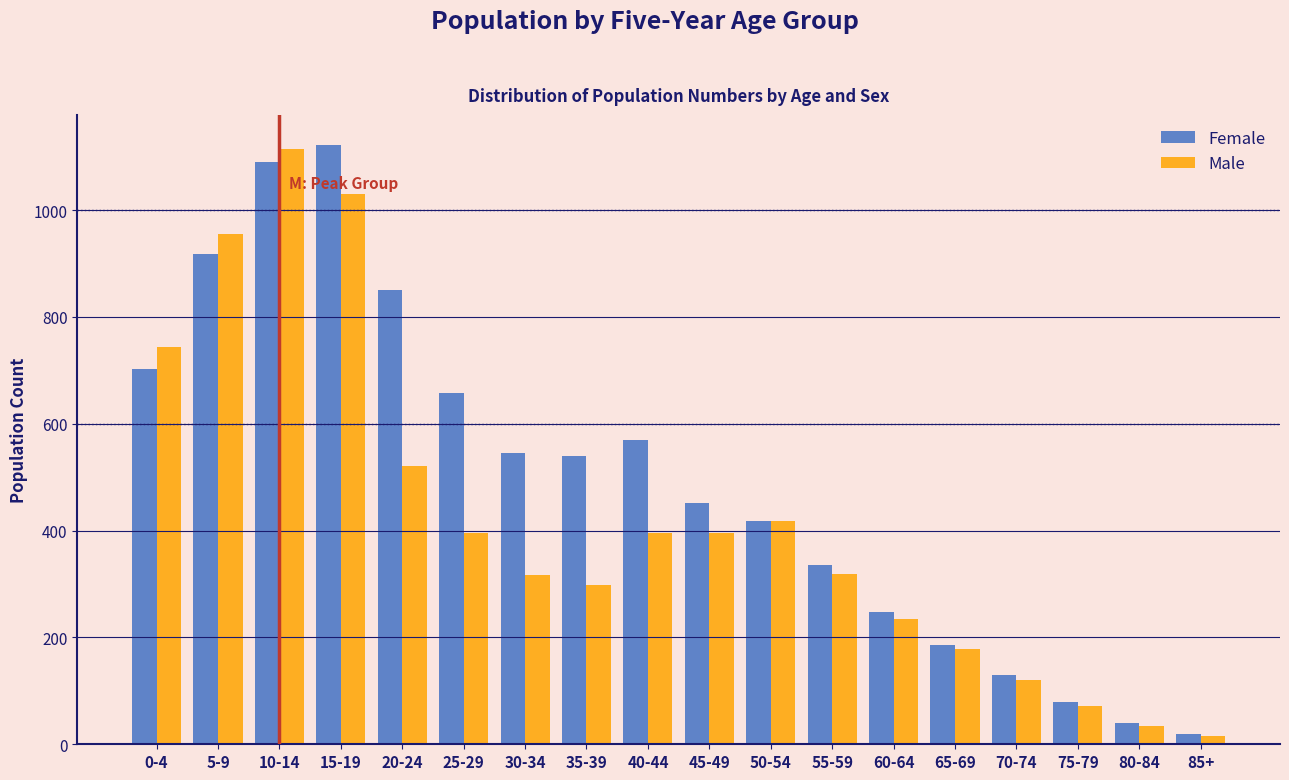

What is the difference between the maximum and second lowest values in the Male series?

1080